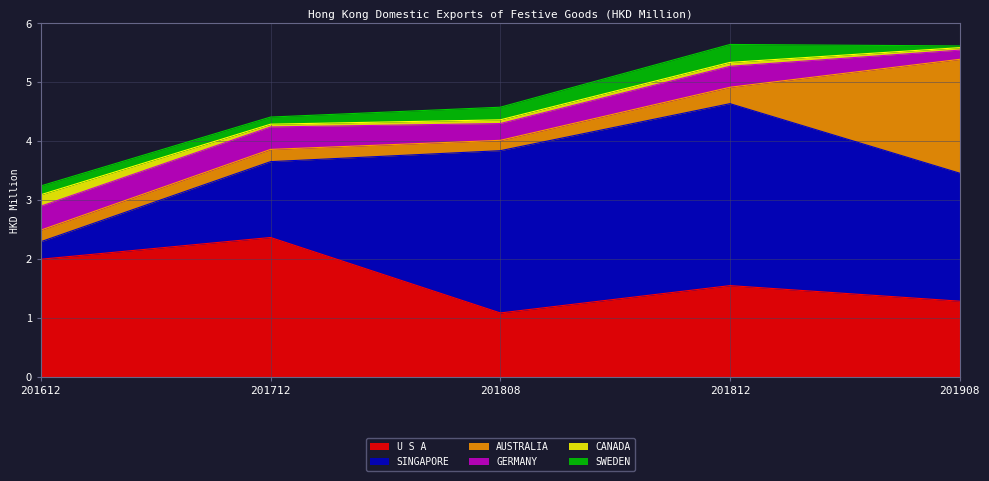

At which label is SWEDEN closest to 0?

201908